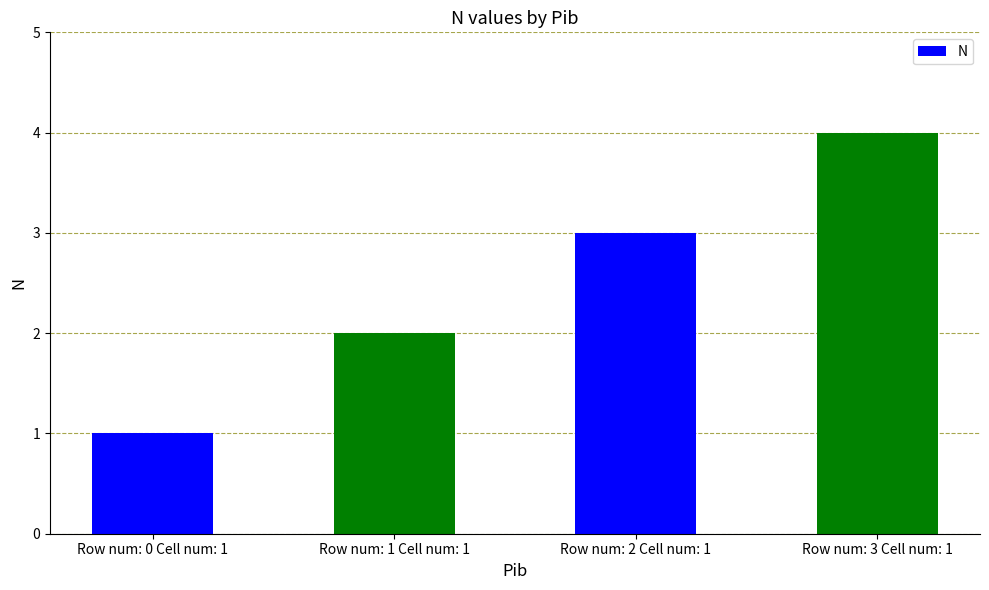

Approximately how many times larger is the value at Row num: 2 Cell num: 1 compared to Row num: 0 Cell num: 1?

3.0